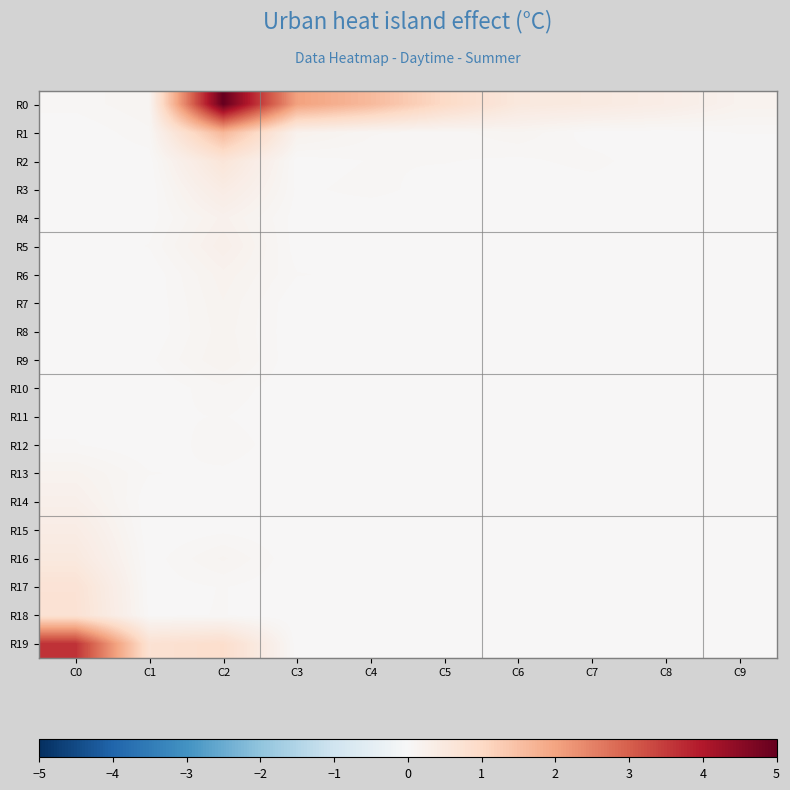

Which has a higher value, C0 or C8?

C8